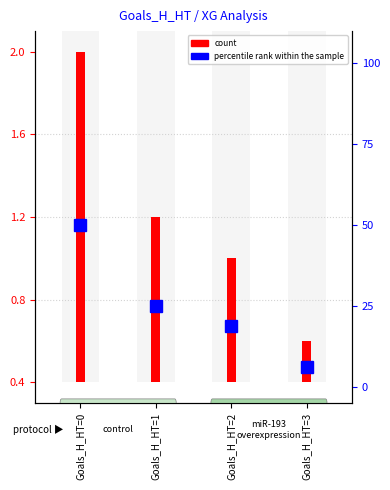

What is the sum of all percentile rank within the sample values?

100.0